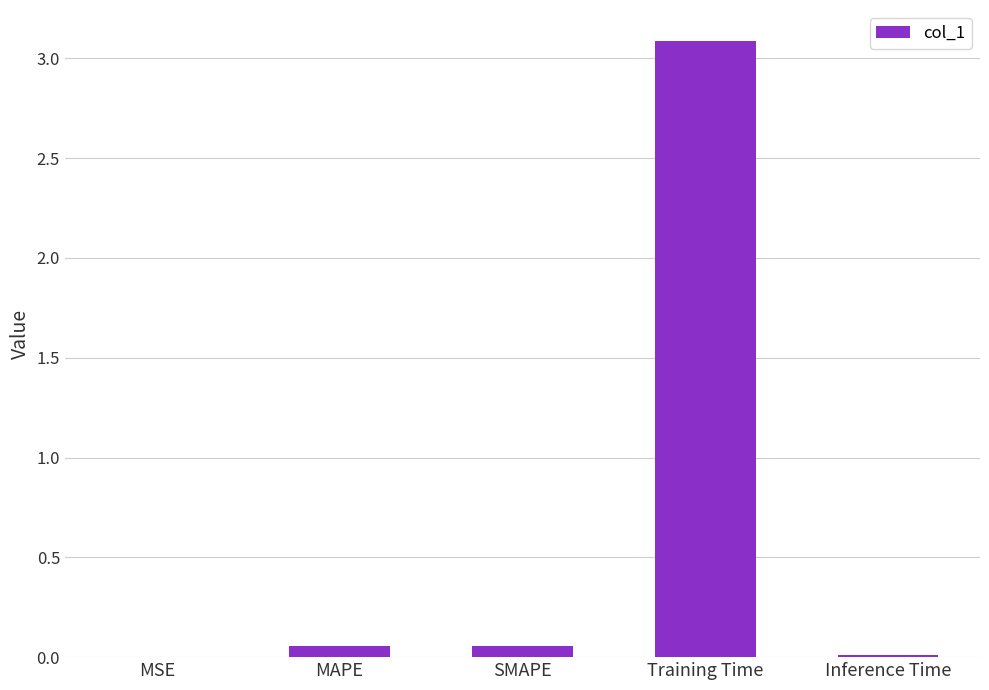

What is the maximum value shown in the chart?

3.1